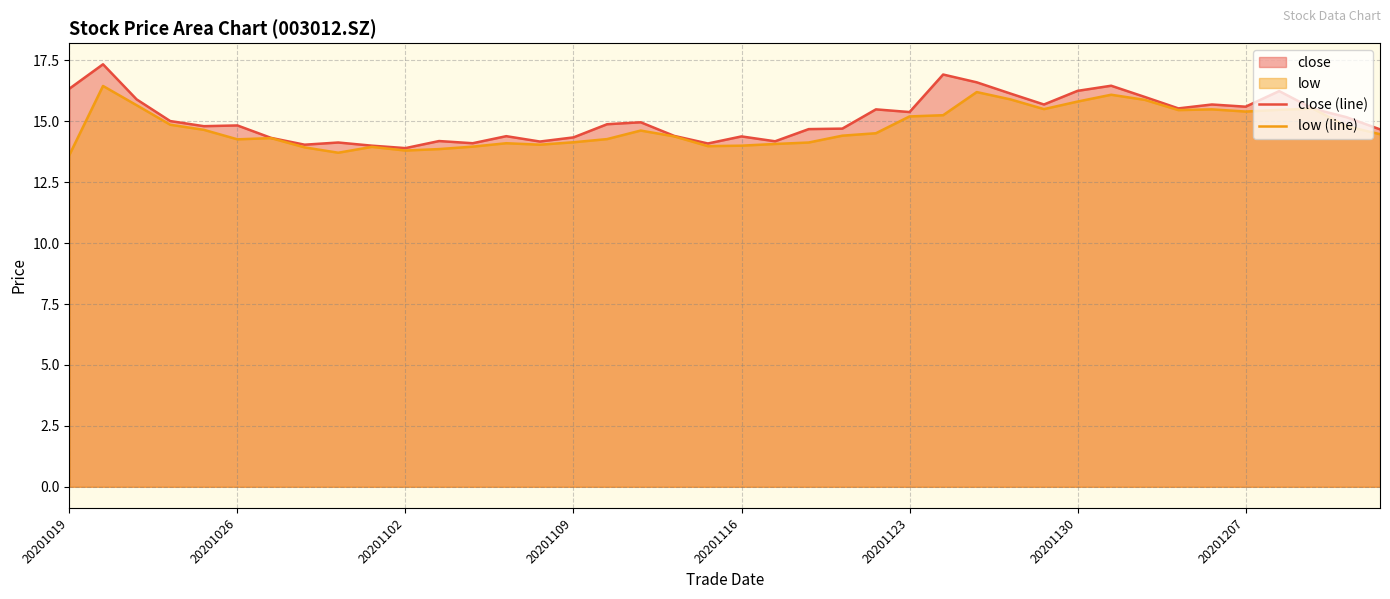

What is the difference between the second highest and second lowest values in the low (line) series?

2.5